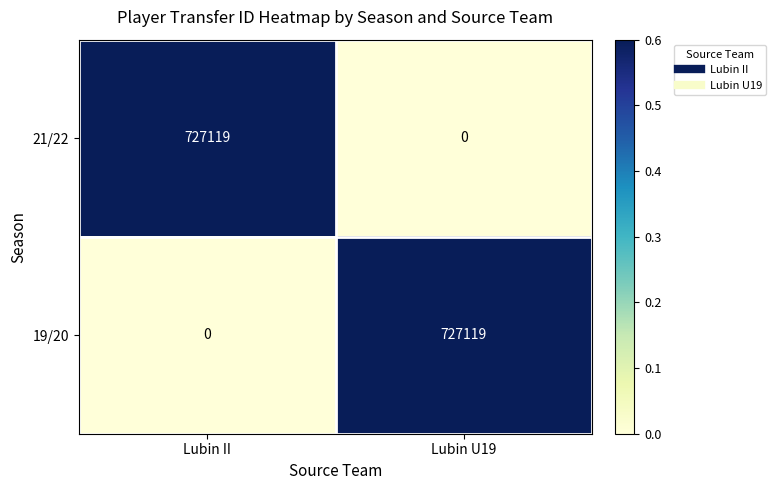

At which label is 21/22 closest to 363559?

Lubin U19